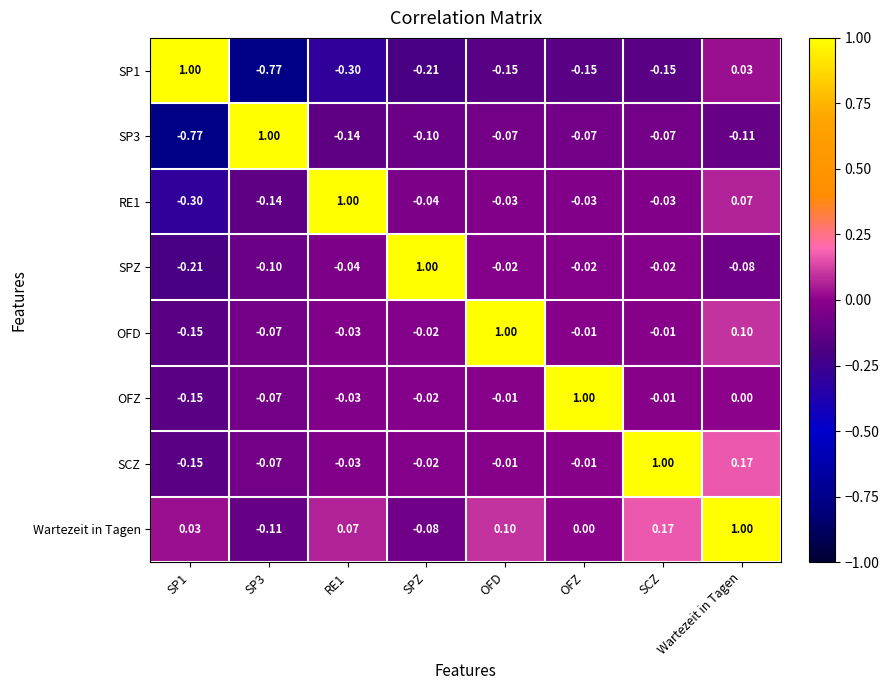

Which series has the largest total across all categories?

Wartezeit in Tagen